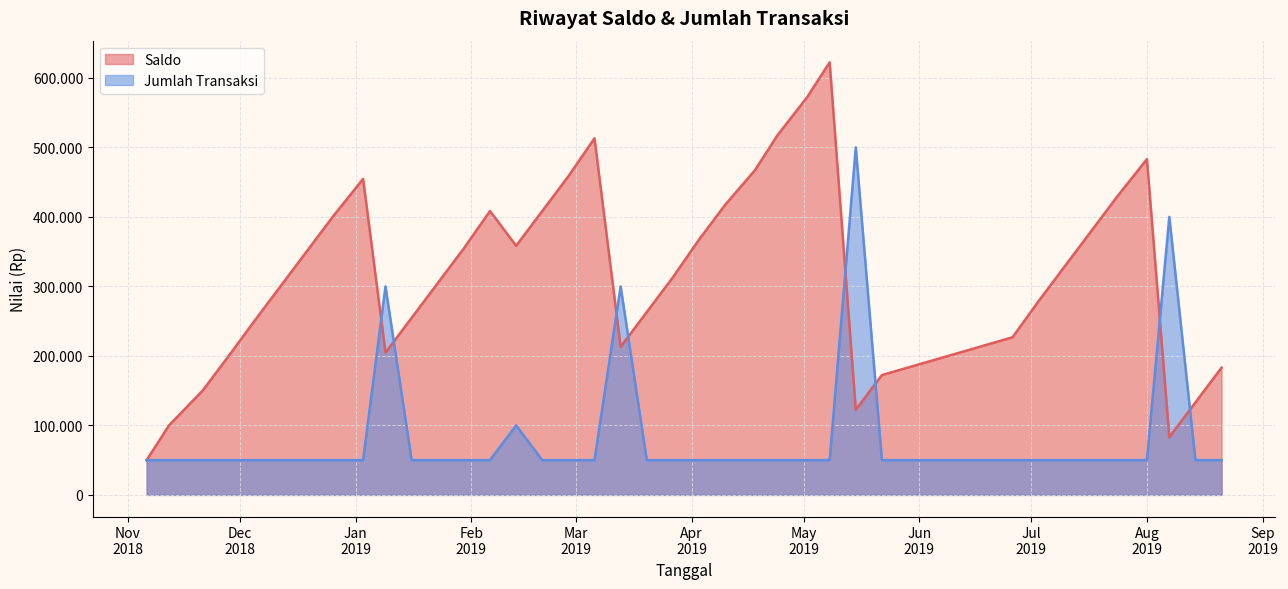

Which series changed the most between 2018-12-26 and 2019-03-13?

Jumlah Transaksi